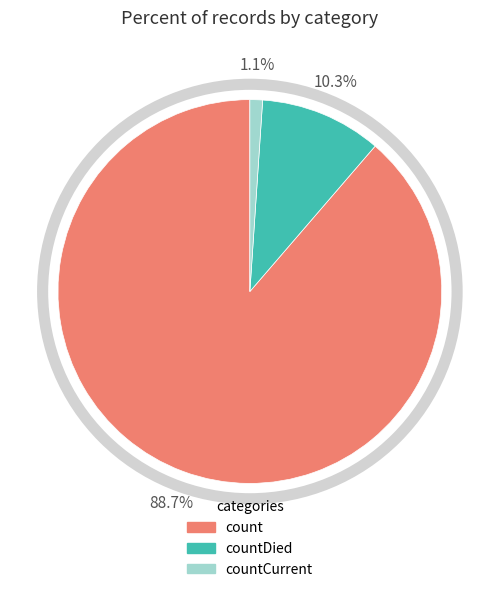

Is there a majority slice in this chart?

Yes